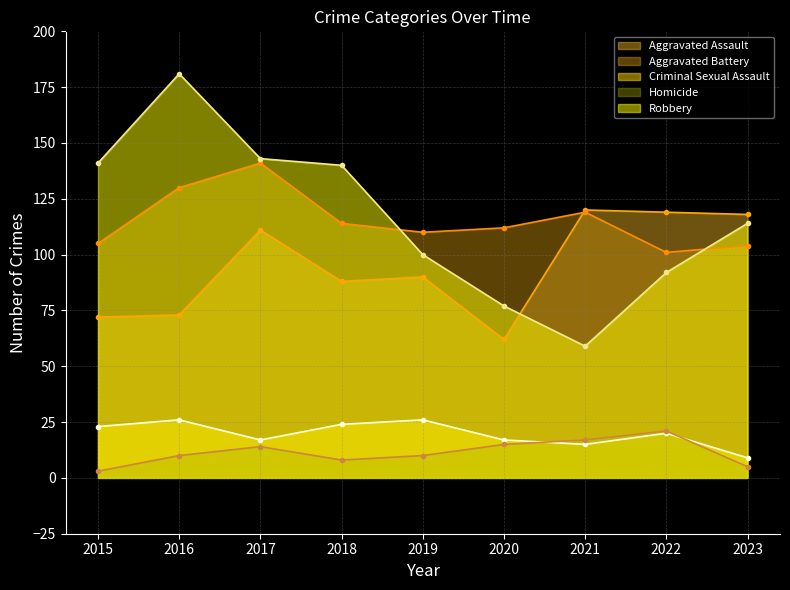

What are all the series names shown in the legend?

Aggravated Assault, Aggravated Battery, Criminal Sexual Assault, Homicide, Robbery